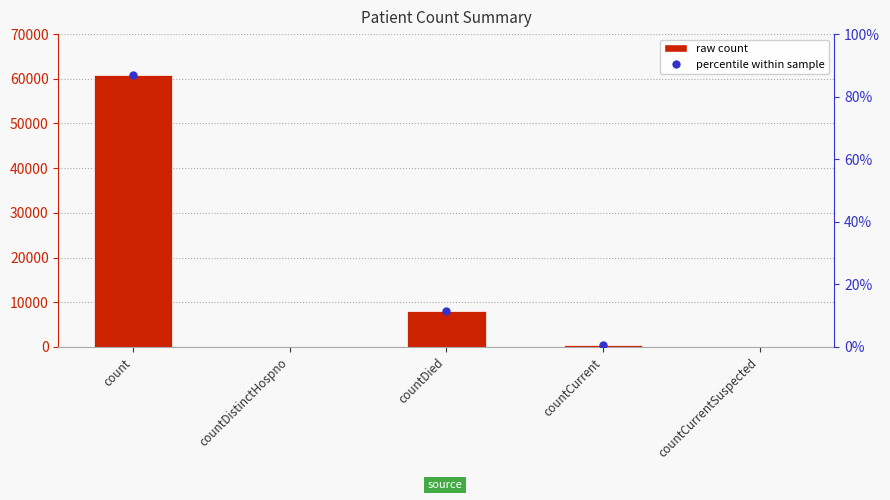

Is it true that the value at count is 60885?

True